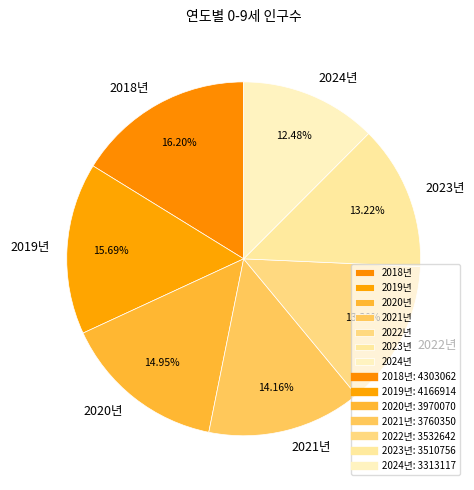

Between 2024년 and 2021년, which is larger?

2021년